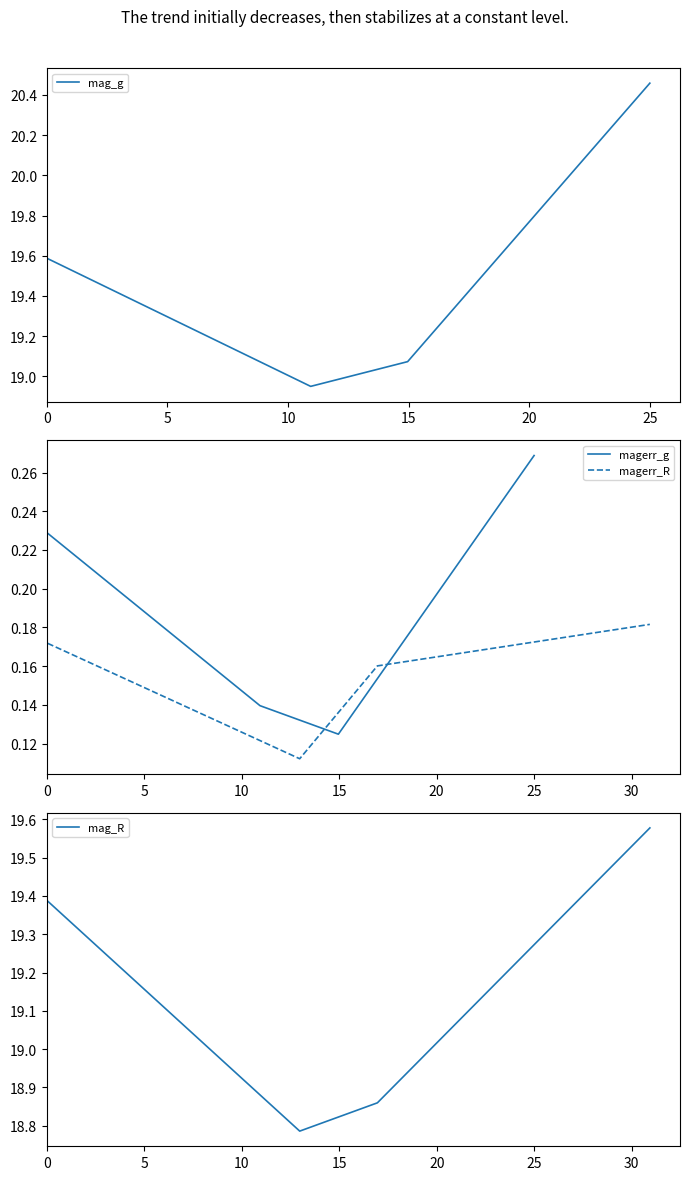

Which series has the widest spread of values?

mag_g